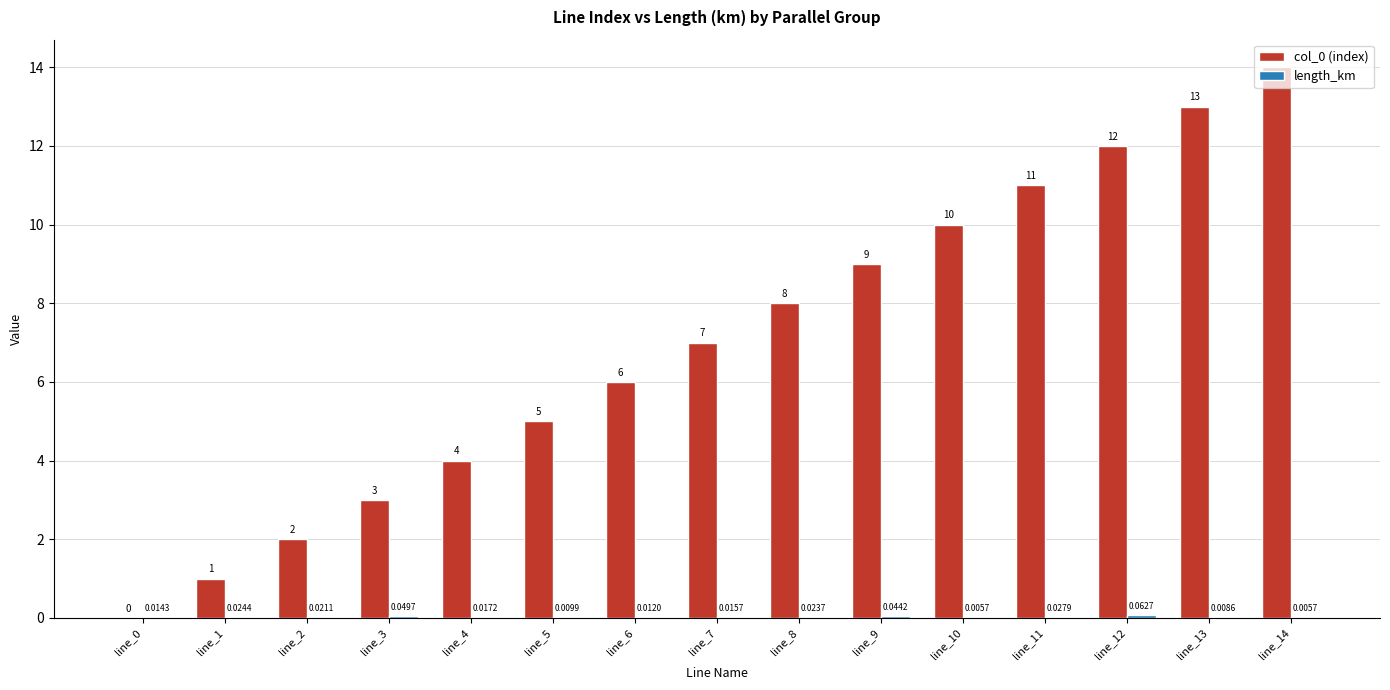

Are the bars horizontal?

No